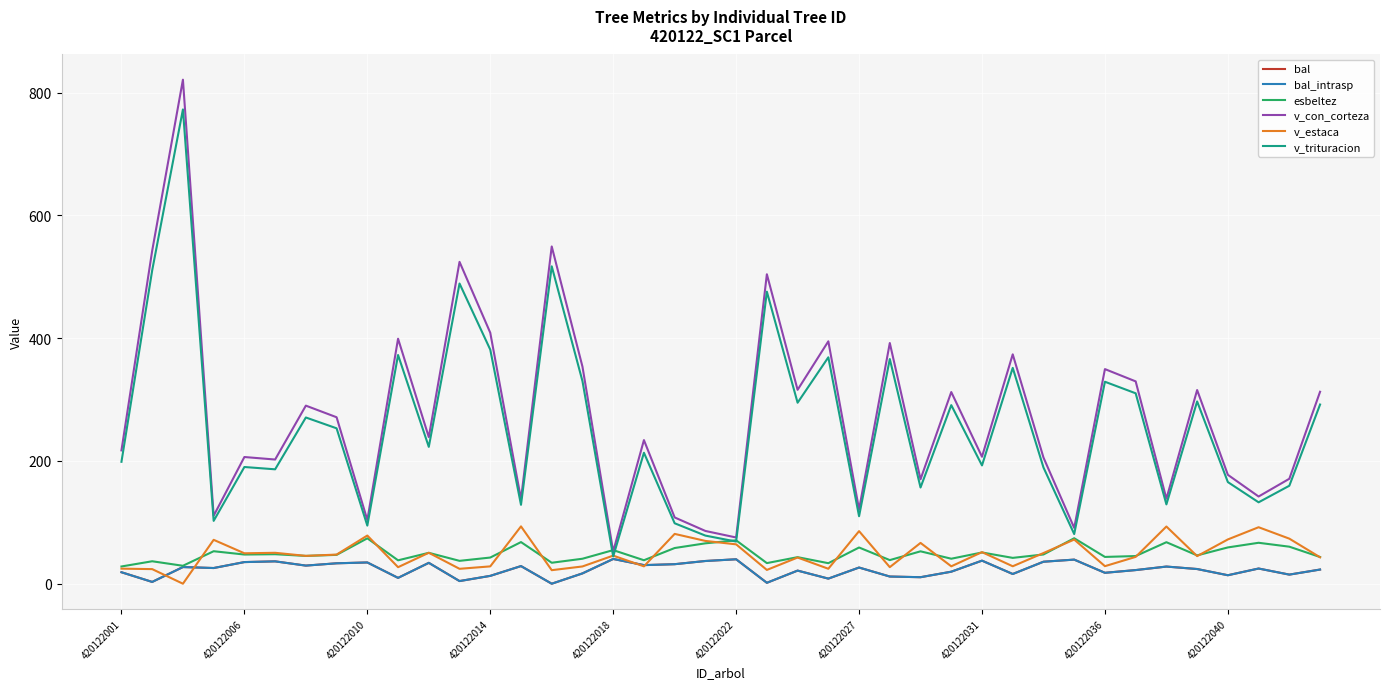

Is this an area chart (filled region under the line)?

No